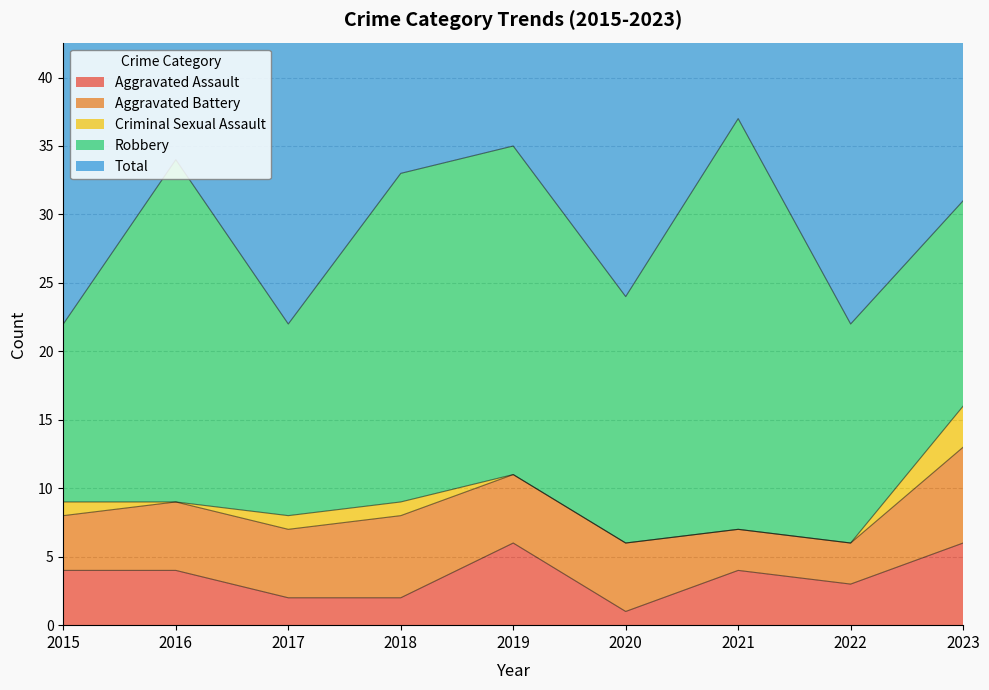

What is the value of the Total point at the 1st from the left?

22